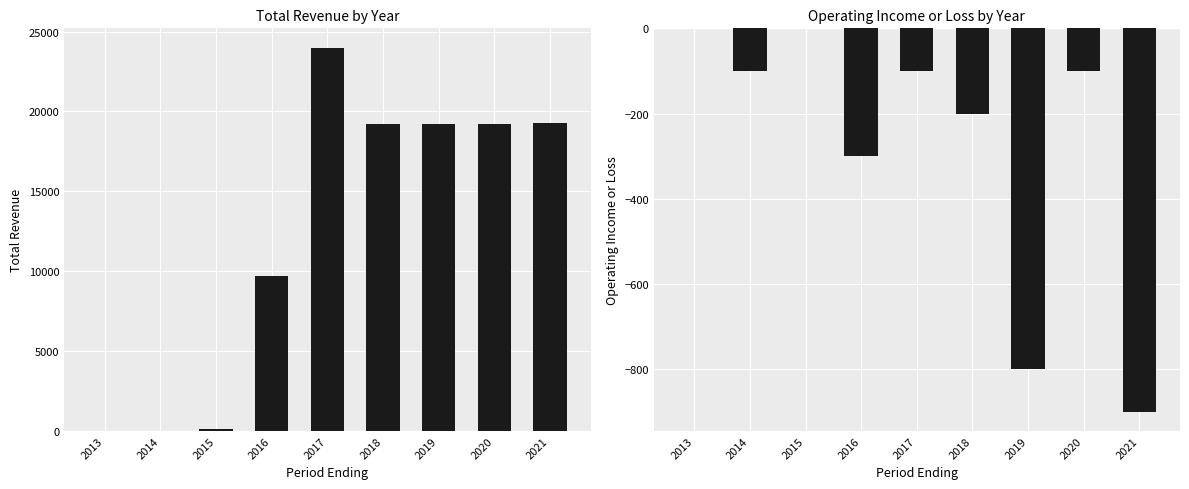

Rank the series by their maximum value, from highest to lowest.

Total Revenue, Operating Income or Loss